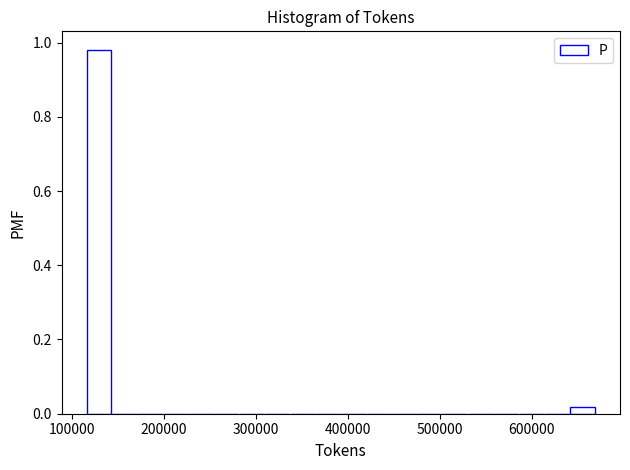

Read against the x-axis, roughly where is the centre of the tallest bar?

130000